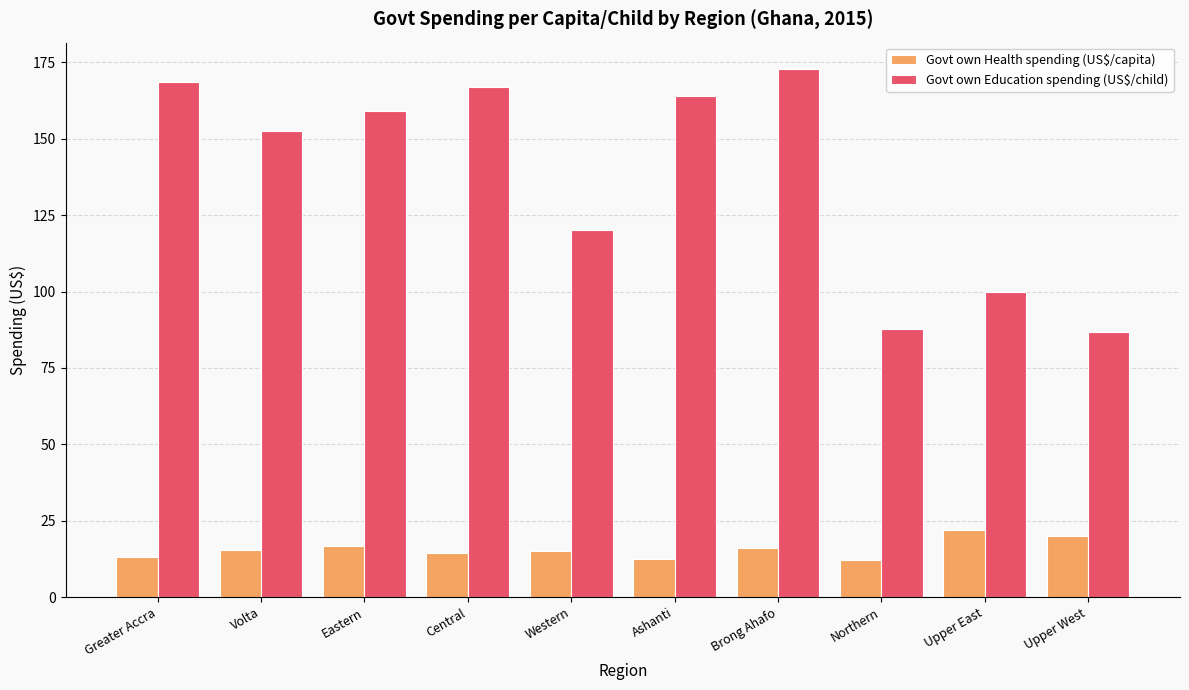

What is the value of the Govt own Health spending (US$/capita) bar at the 4th from the left?

14.5